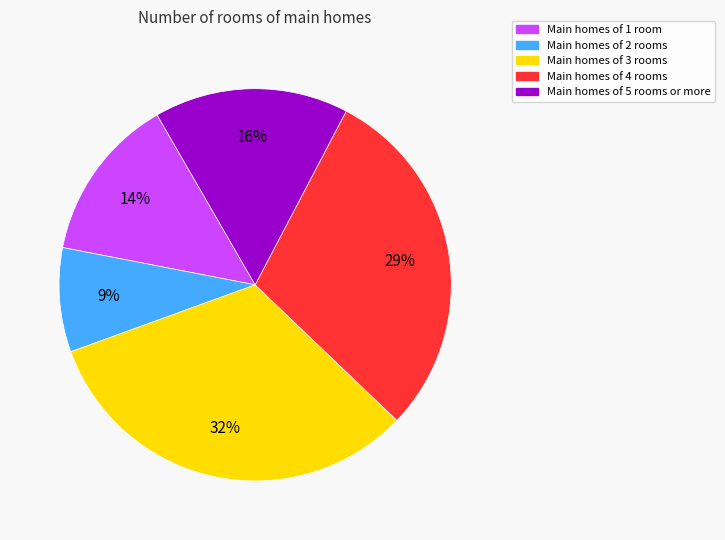

To the nearest percent, what is the average slice percentage?

20%